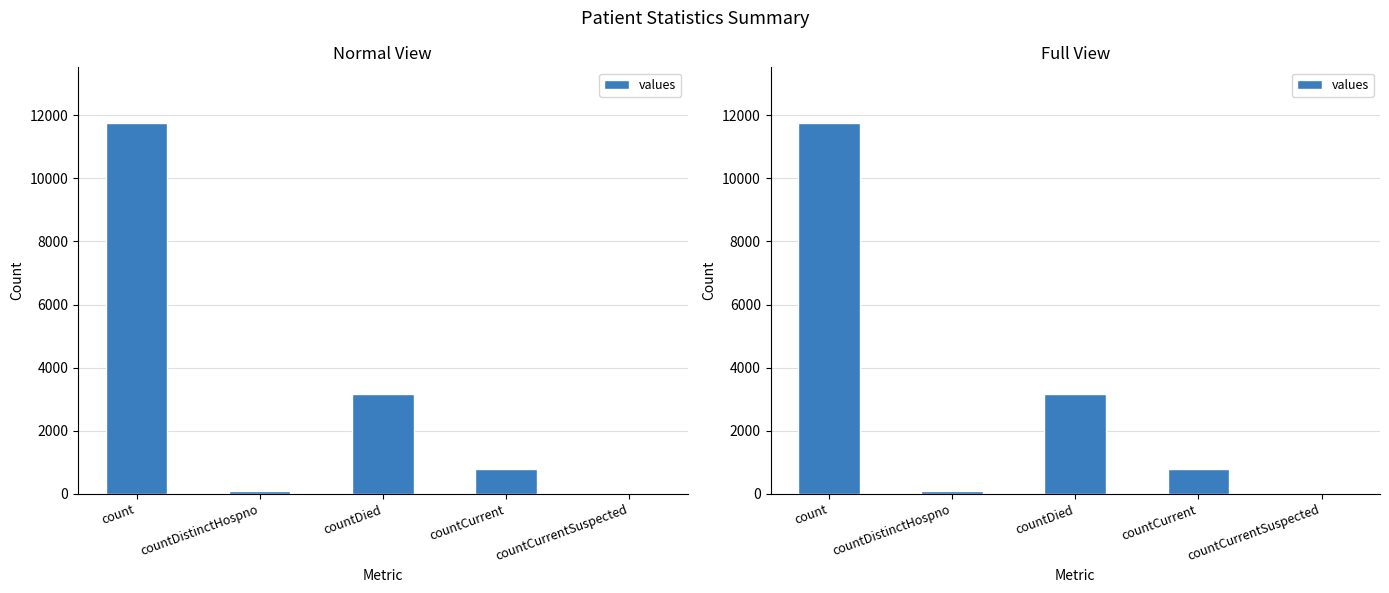

How many bars are there in total?

5